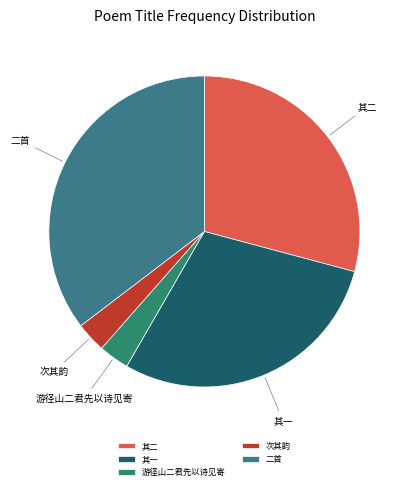

Which category has the biggest portion of the pie?

二首